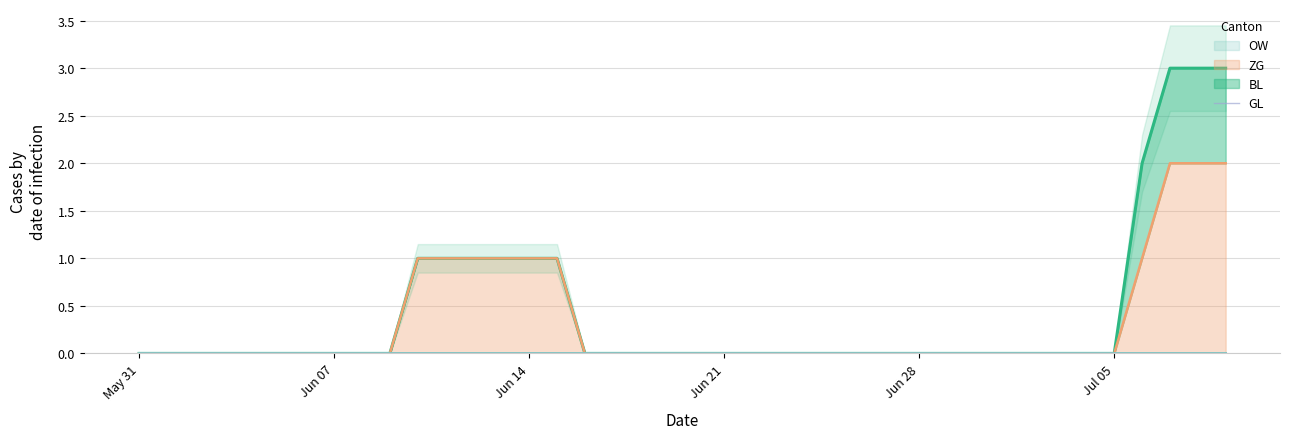

At which category is the sum across all series the highest?

2020-07-07